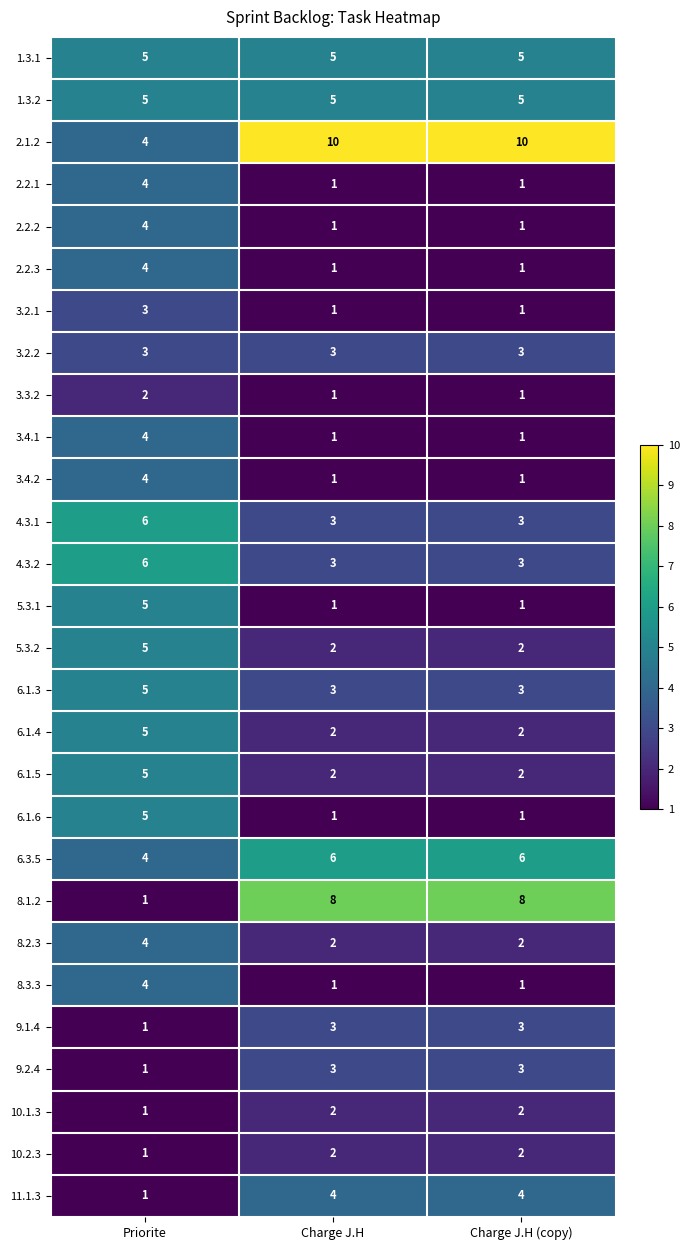

What is the highest value of the 6.1.4 series?

5